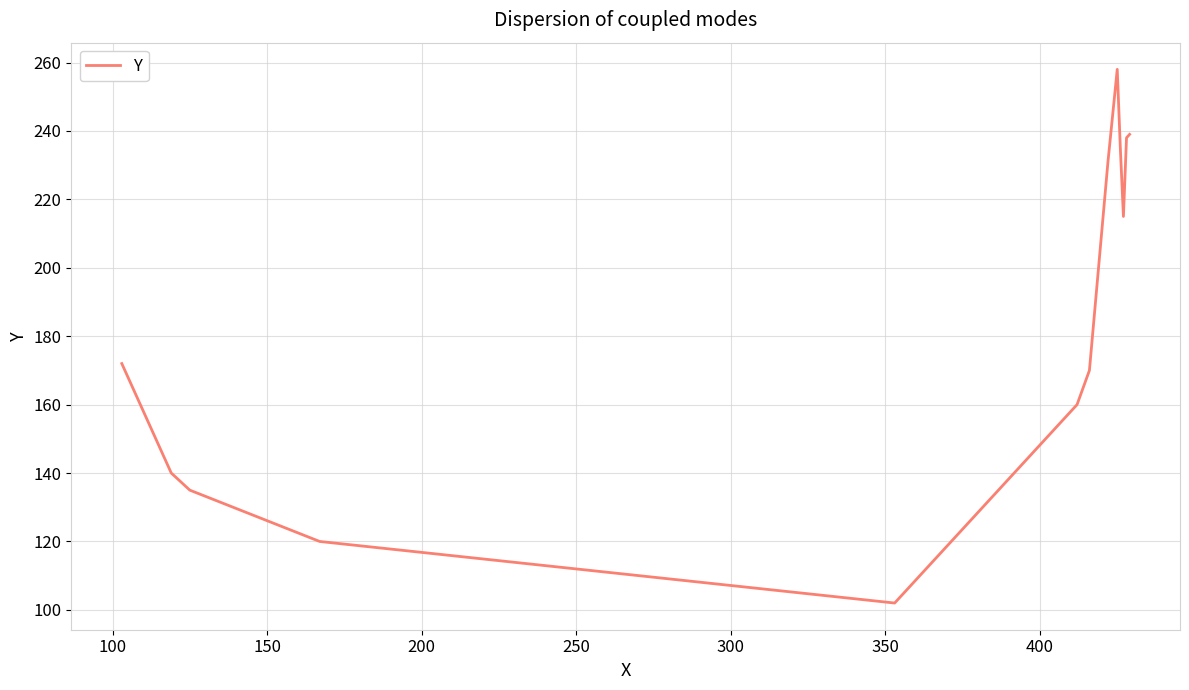

Is this an area chart (filled region under the line)?

No